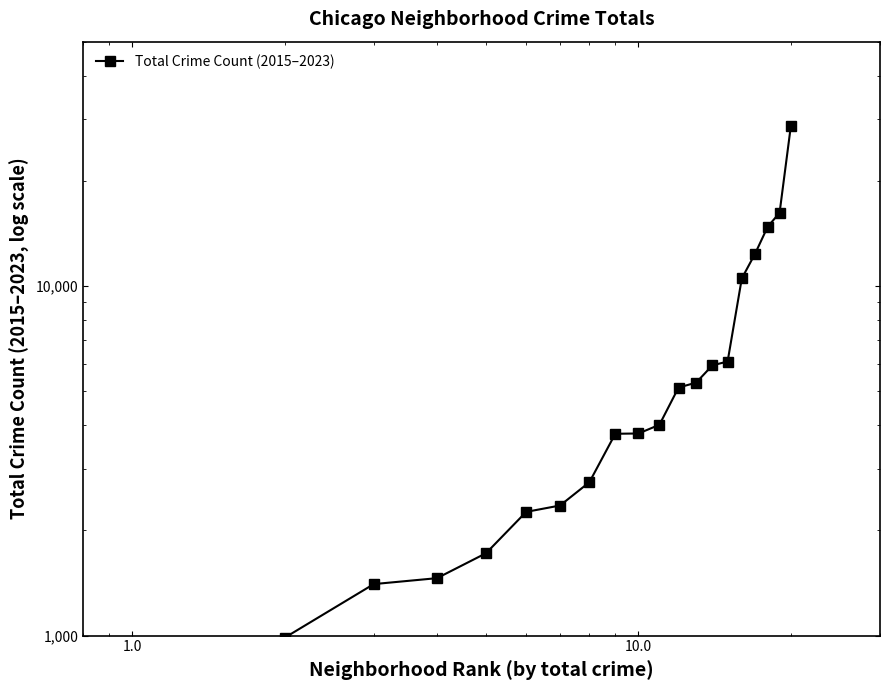

What is the value of the 13th point from the left?

5292